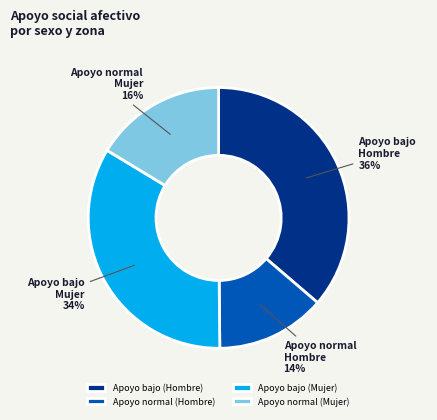

Count the number of slices in the pie.

4